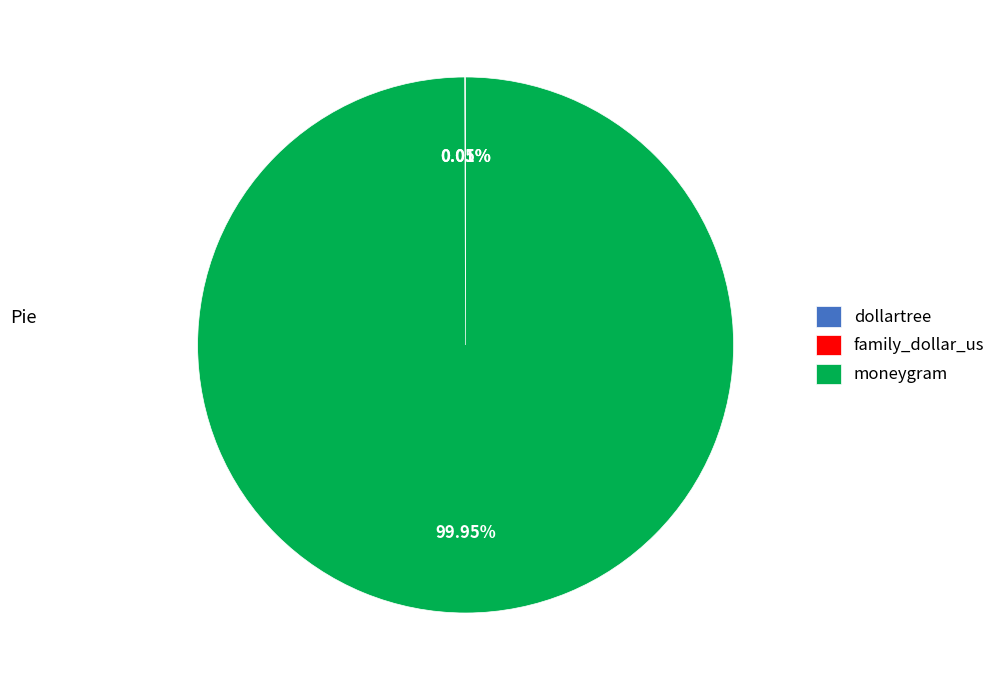

Which category has the biggest portion of the pie?

moneygram